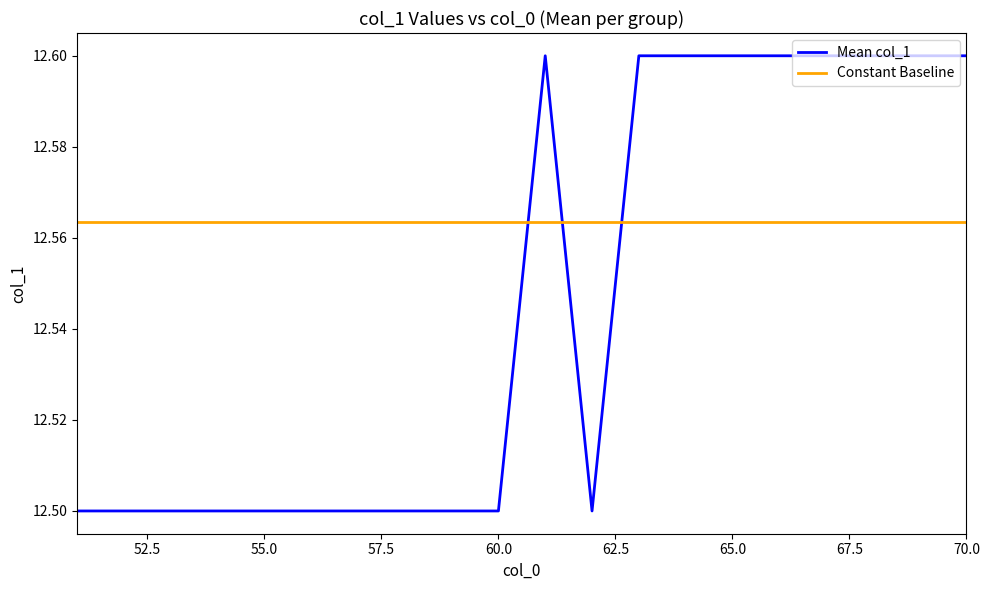

Rank the series by their maximum value, from highest to lowest.

Mean col_1, Constant Baseline